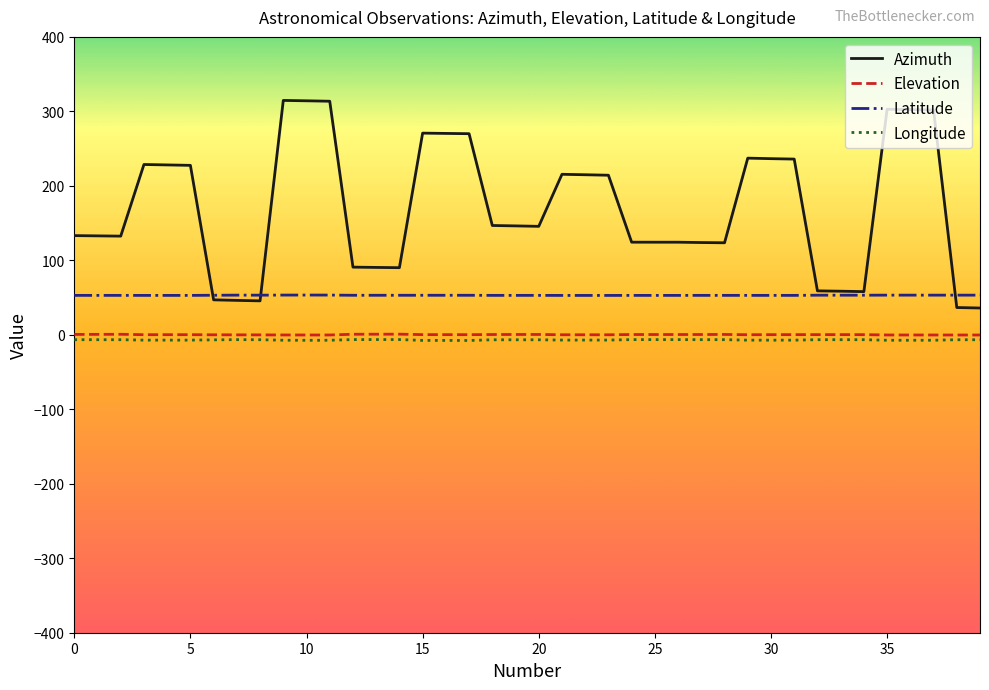

True or false: Azimuth and Elevation cross at least once.

False